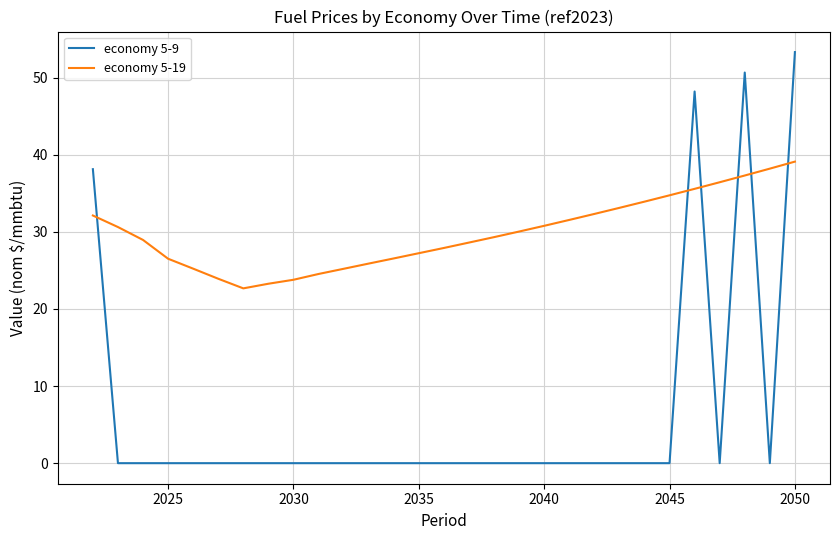

What is the sum of all economy 5-19 values?

865.6